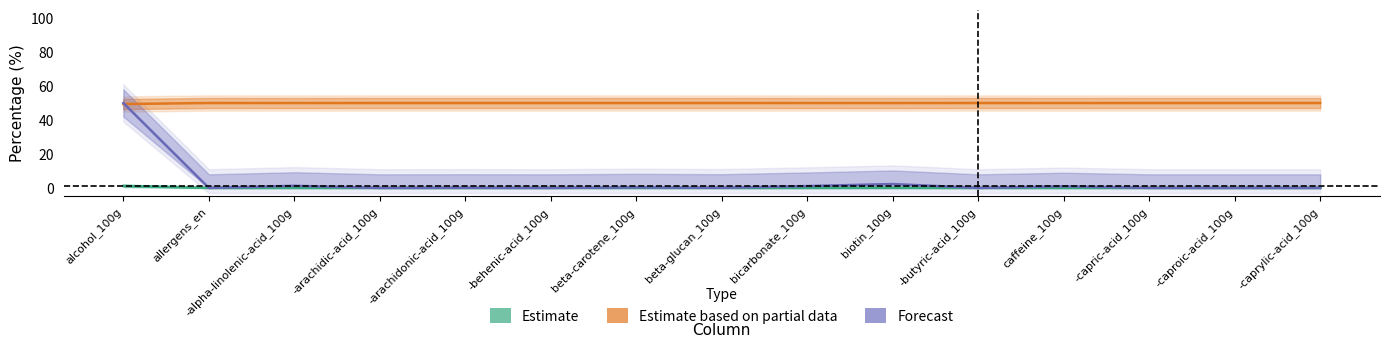

Which series has the widest spread of values?

Forecast